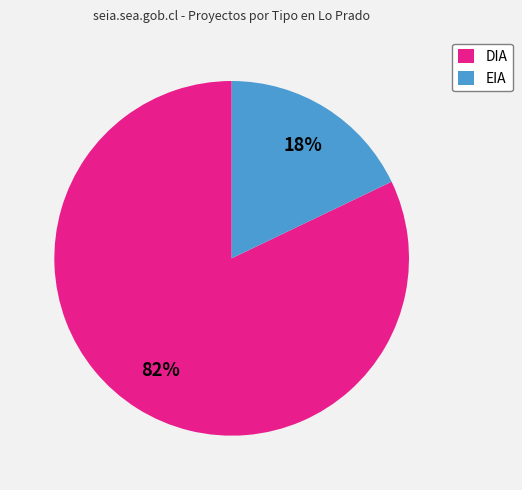

Is the sum of DIA and EIA greater than half?

Yes